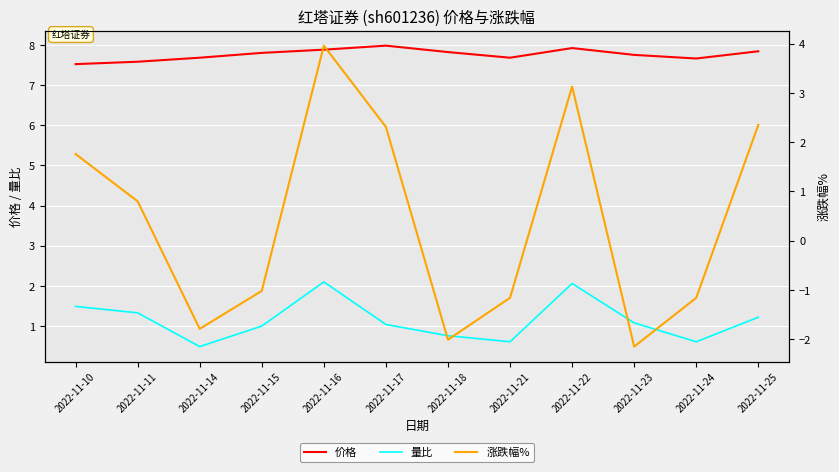

What is the difference between the maximum and minimum values in the 价格 series?

0.5